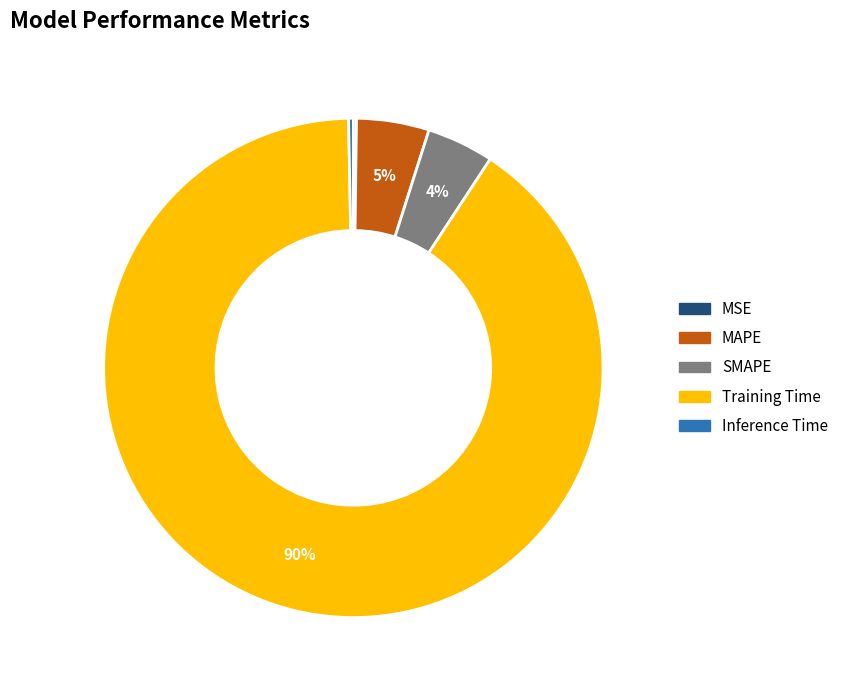

To the nearest percent, what portion does SMAPE represent?

4%